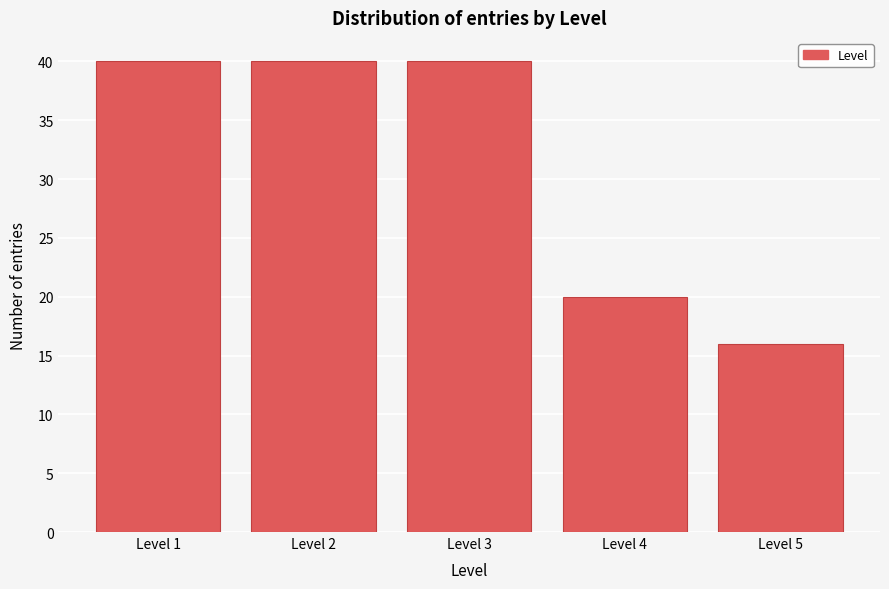

Reading left to right, extract all data points from this chart.

40	40	40	20	16